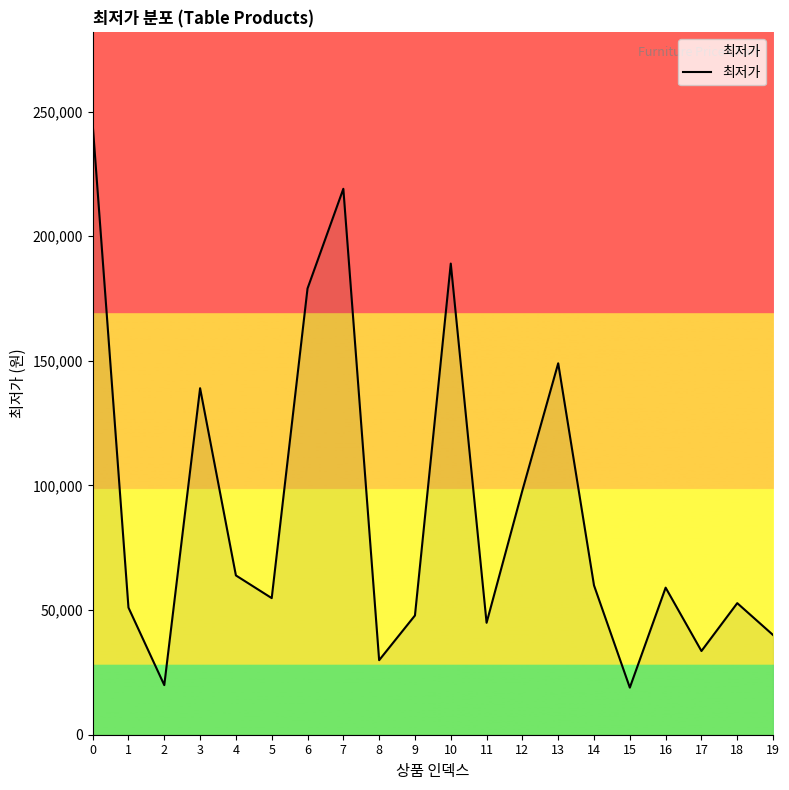

The value at 9 is 47840. True or false?

True